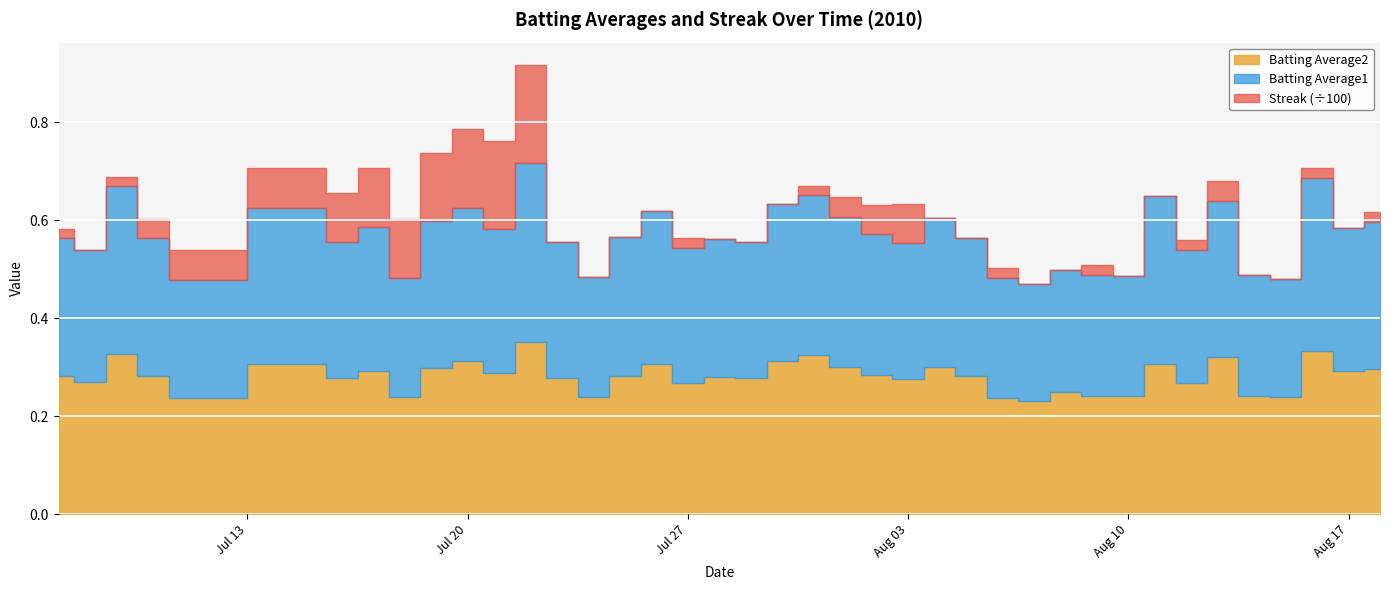

True or false: Streak has more than 0 points higher than both neighbors.

True